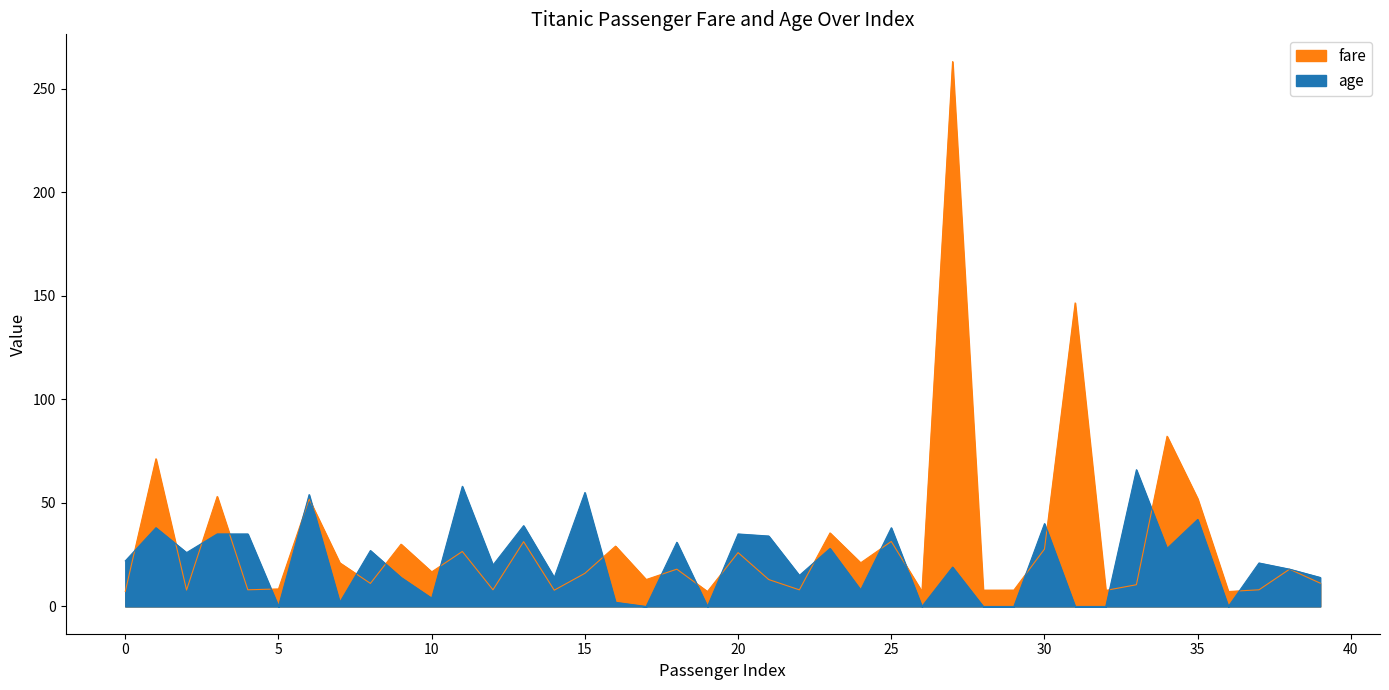

What is the sum of the fare values at 15 and 29?

23.9